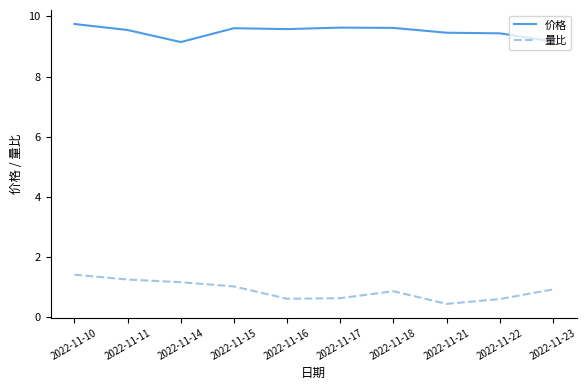

What is the difference between the maximum and minimum values in the 量比 series?

1.0